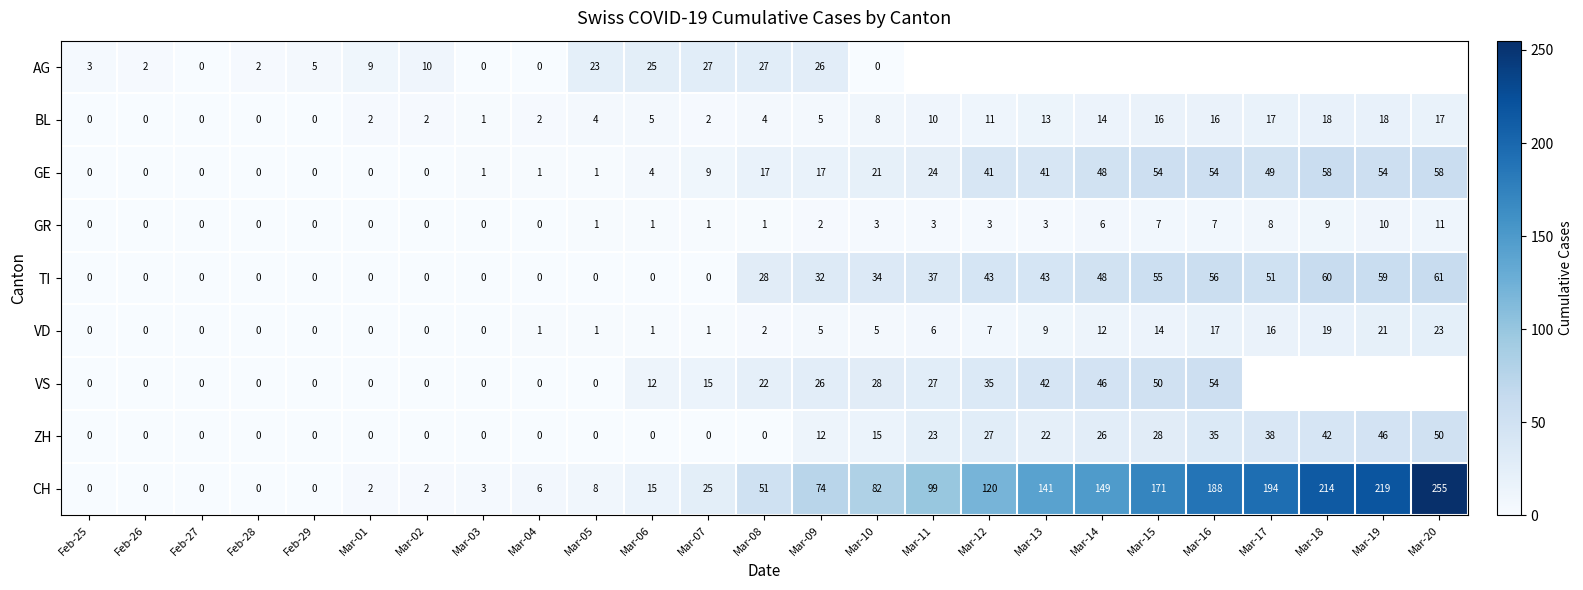

Rank the series at Mar-10 from lowest to highest value.

AG, GR, VD, BL, ZH, GE, VS, TI, CH